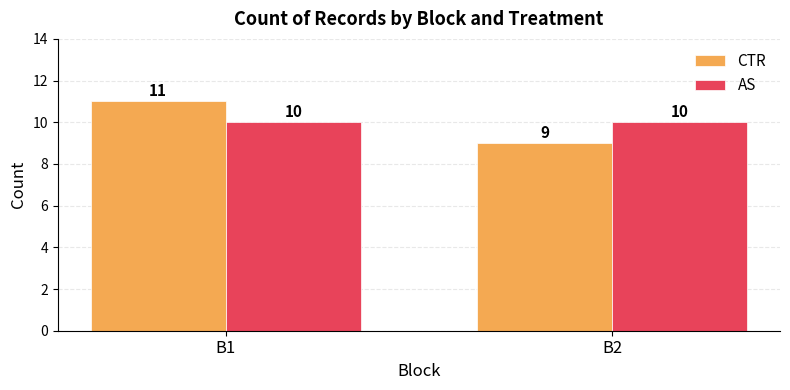

At how many categories does at least one series exceed 9?

2